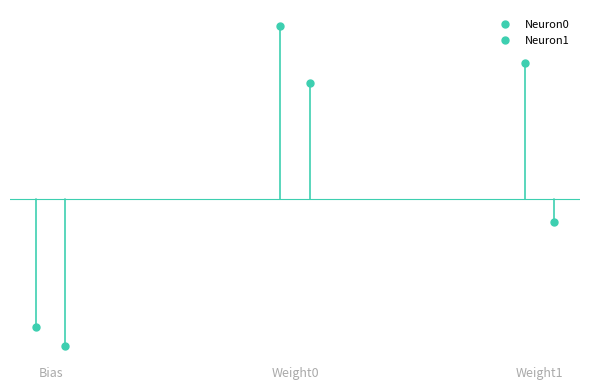

How many data points does each series have?

3